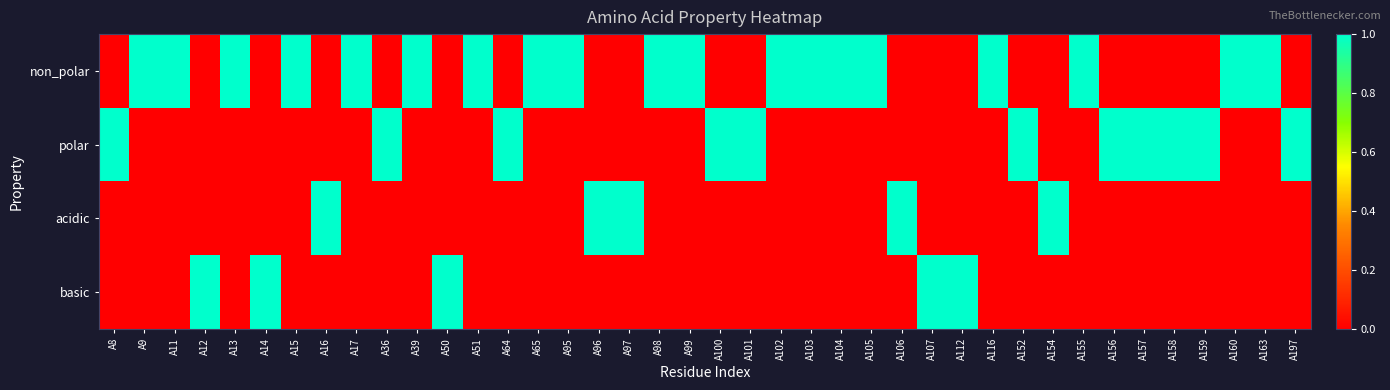

What is the total value across all series at A157?

1